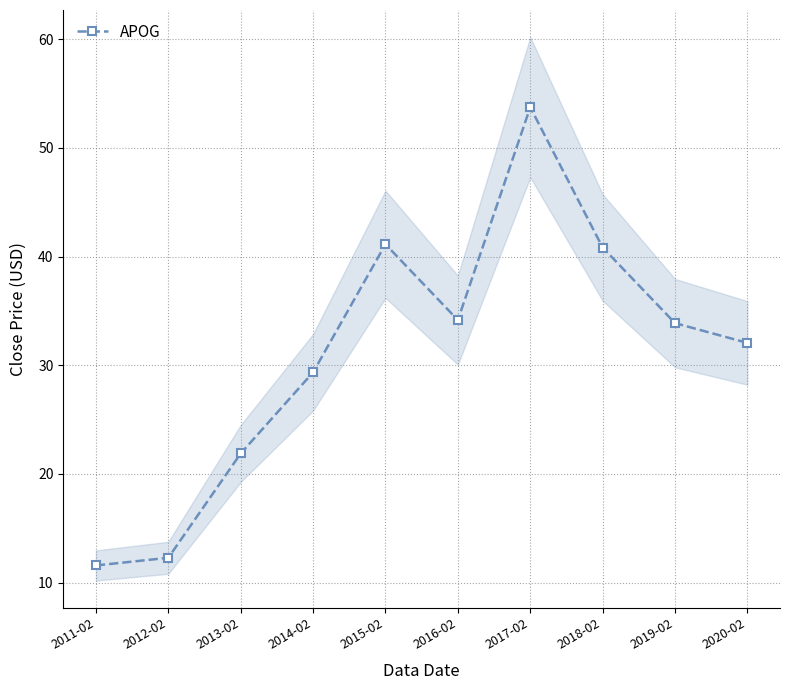

Which label corresponds to the smallest value in the chart?

2011-02